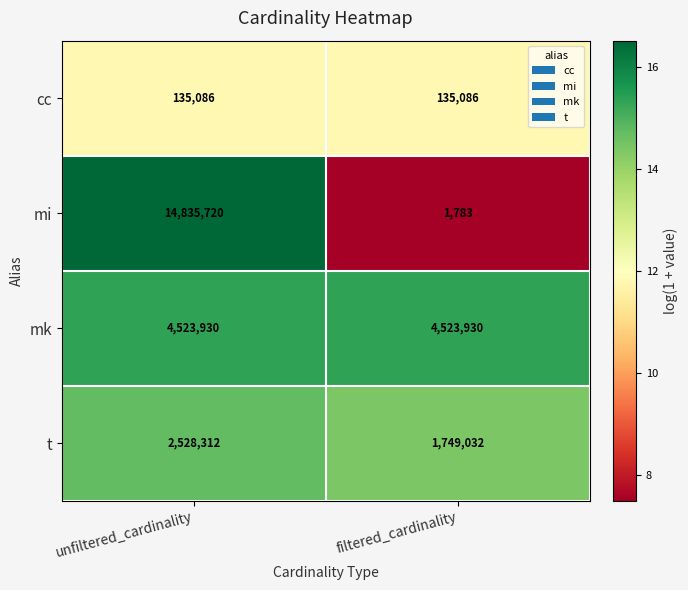

What is the total value across all series at filtered_cardinality?

6409831